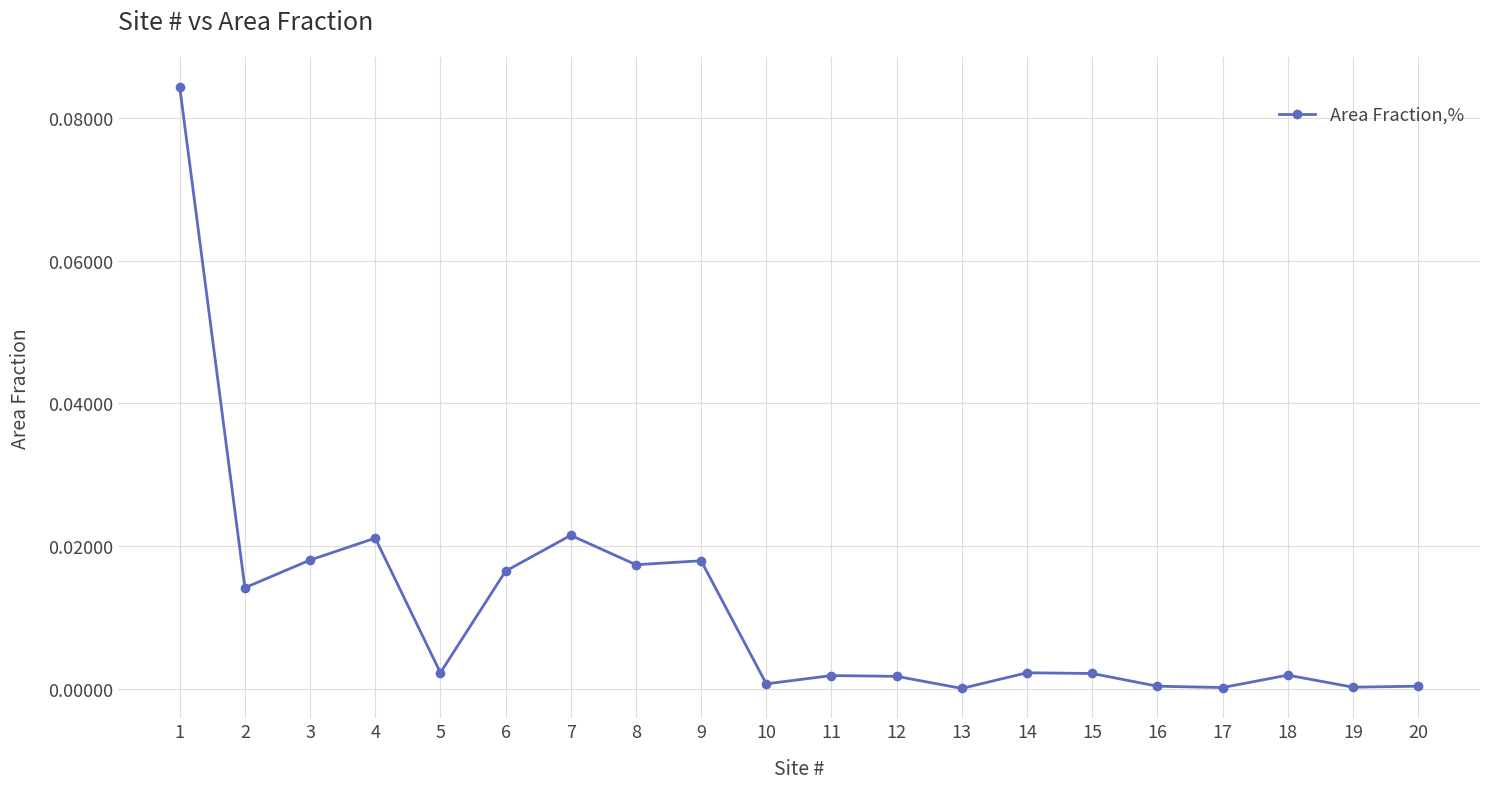

Which label corresponds to the largest value in the chart?

1